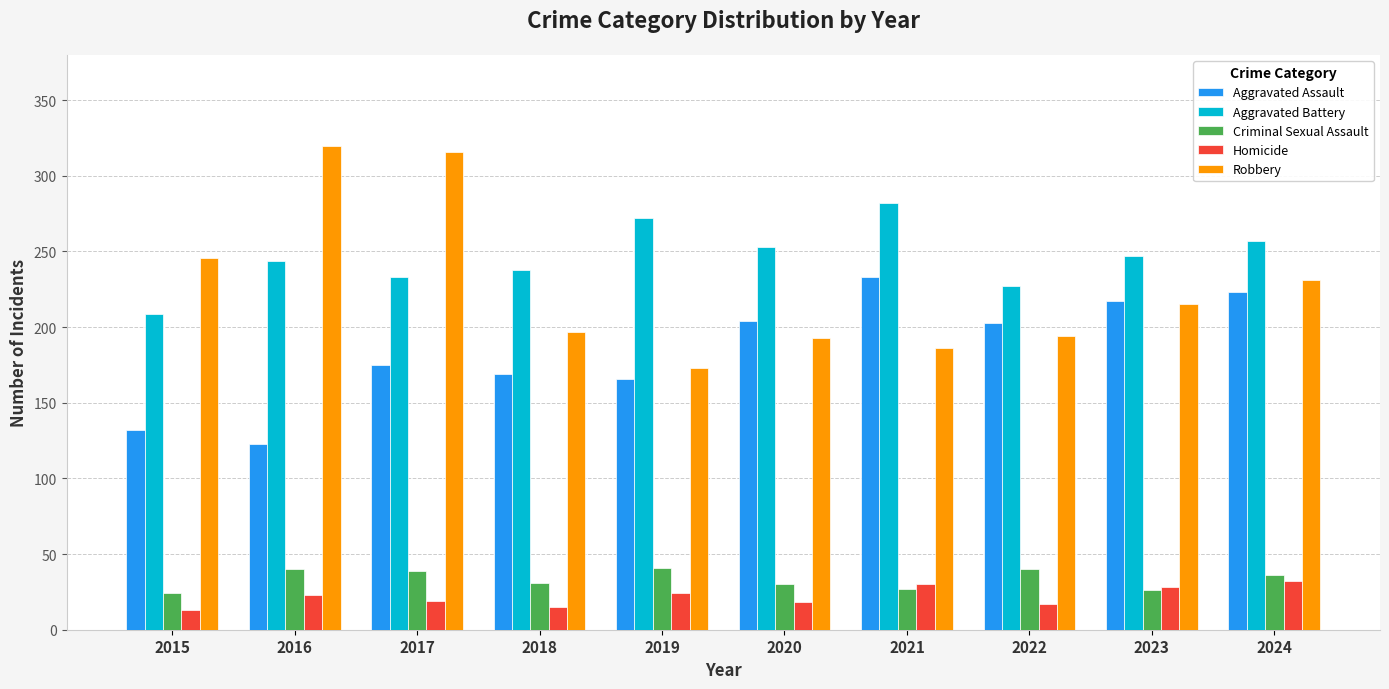

Which series has the largest range (max minus min)?

Robbery